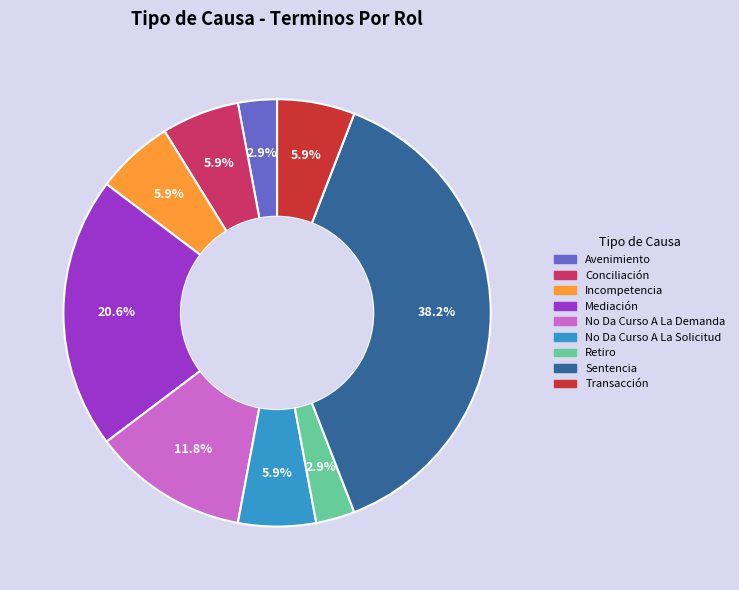

How much of the chart is everything except Incompetencia?

94.1%